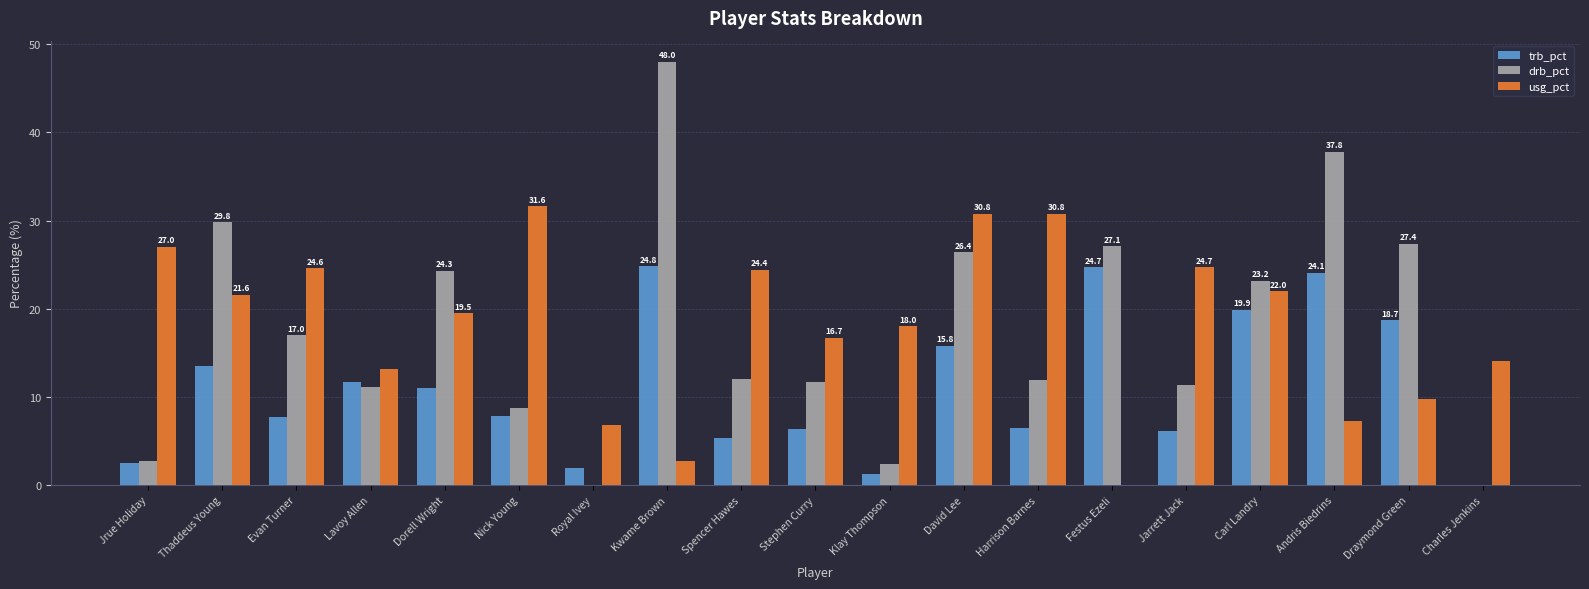

The value of drb_pct at Stephen Curry is 18.8. True or false?

False